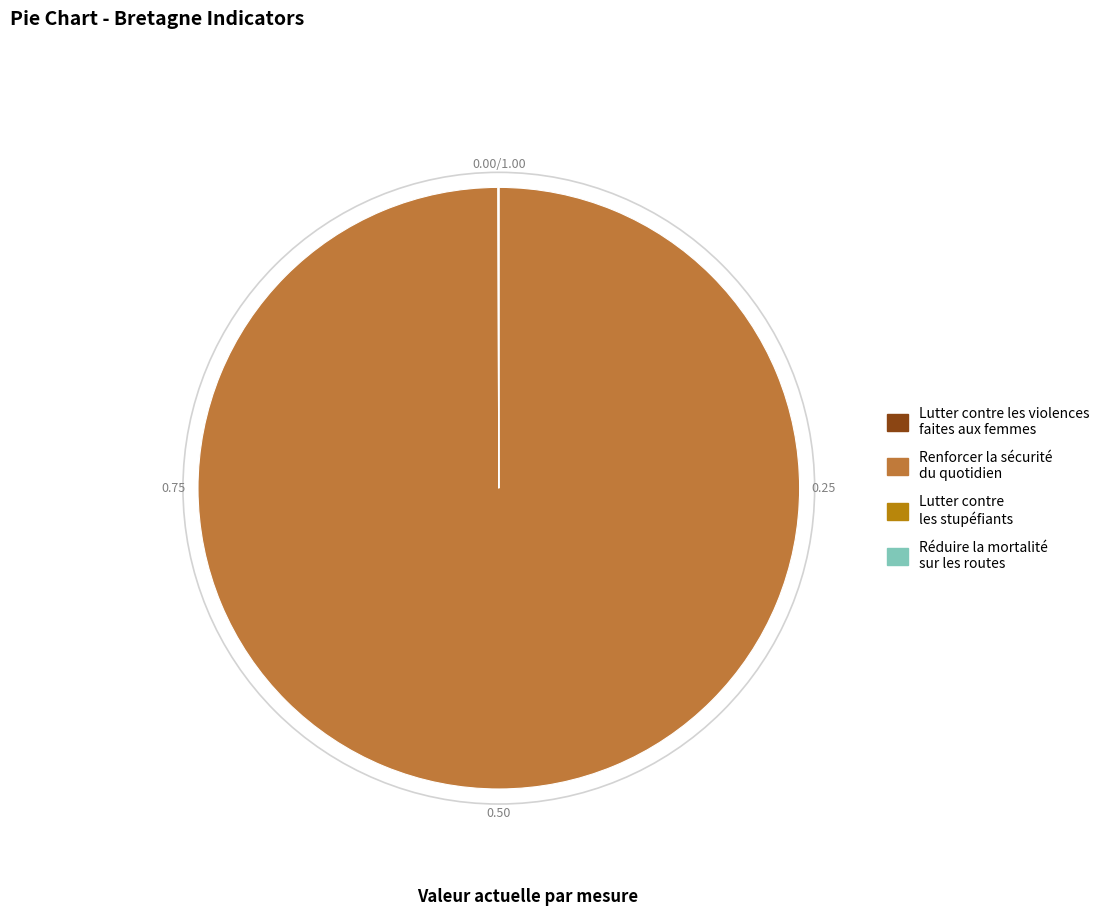

Which category accounts for the majority?

Renforcer la sécurité du quotidien